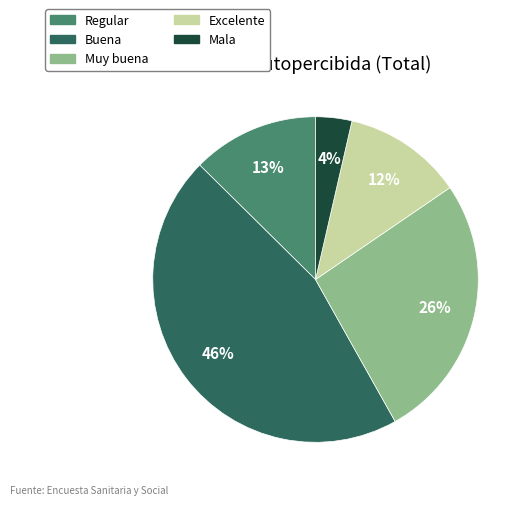

Between Excelente and Buena, which is larger?

Buena